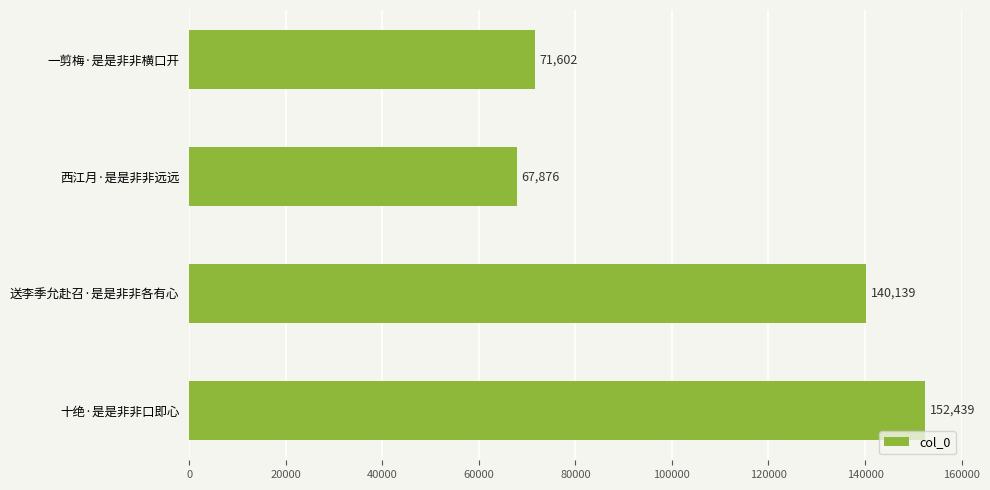

List the labels in order of value, smallest first.

西江月·是是非非远远, 一剪梅·是是非非横口开, 送李季允赴召·是是非非各有心, 十绝·是是非非口即心